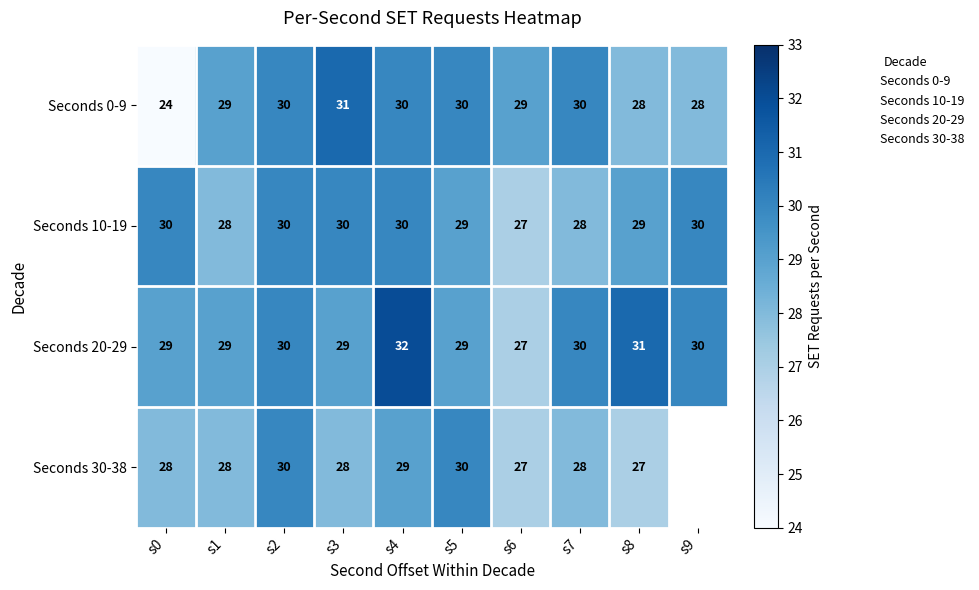

Is it true that Seconds 20-29 equals 29.0 at s1?

True